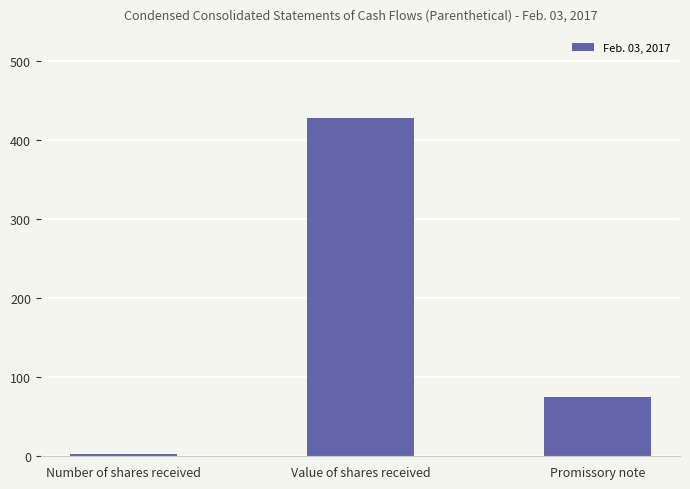

Reading left to right, what are all the values shown in this chart?

Number of shares received=3.2	Value of shares received=428.0	Promissory note=75.0